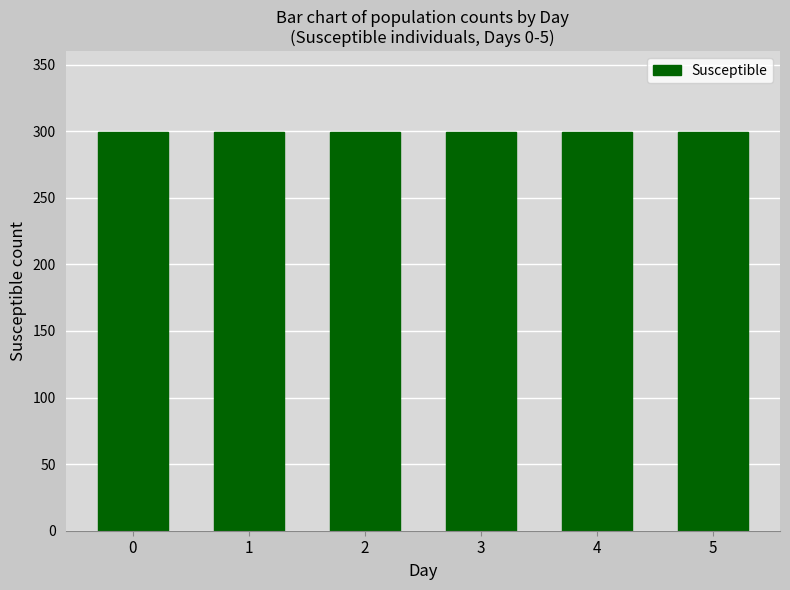

Read the Susceptible value at 3.

299